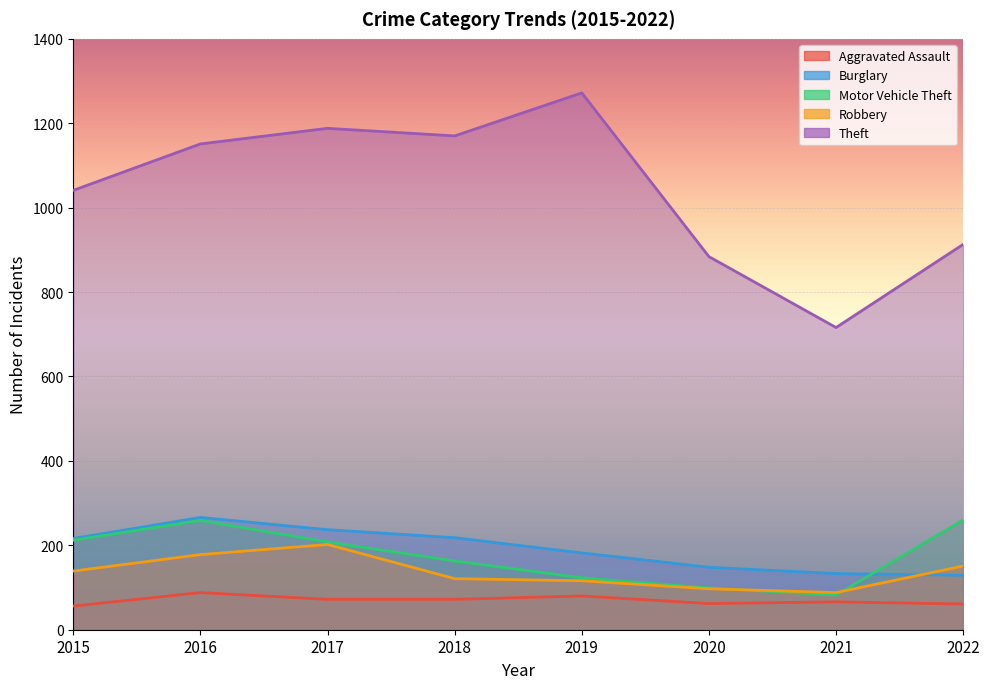

True or false: Aggravated Assault has more than 2 points higher than both neighbors.

True